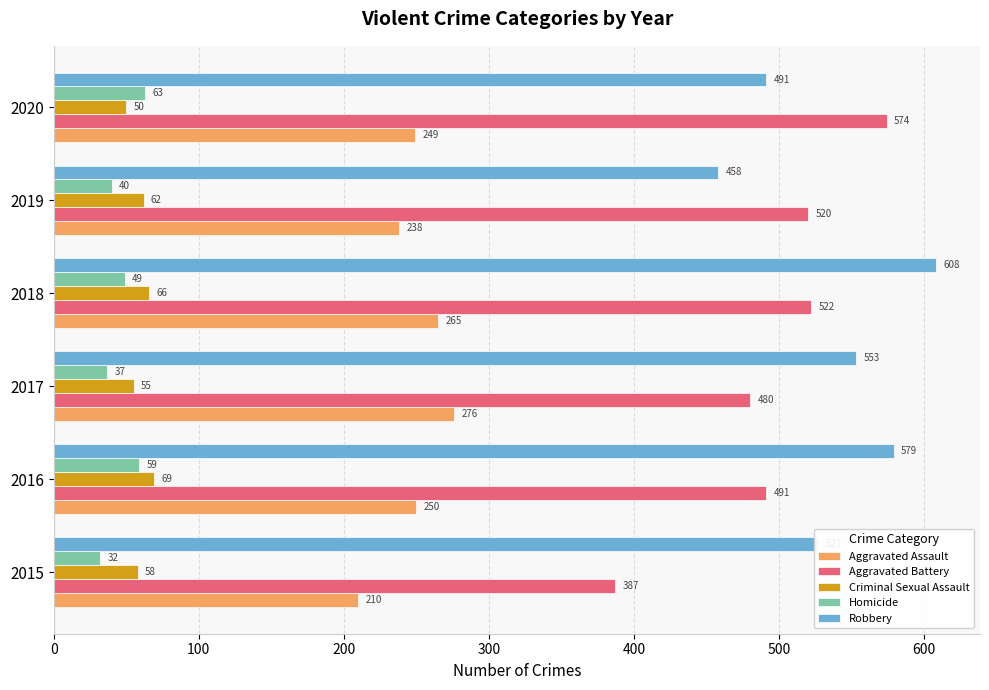

What are all the series names shown in the legend?

Aggravated Assault, Aggravated Battery, Criminal Sexual Assault, Homicide, Robbery